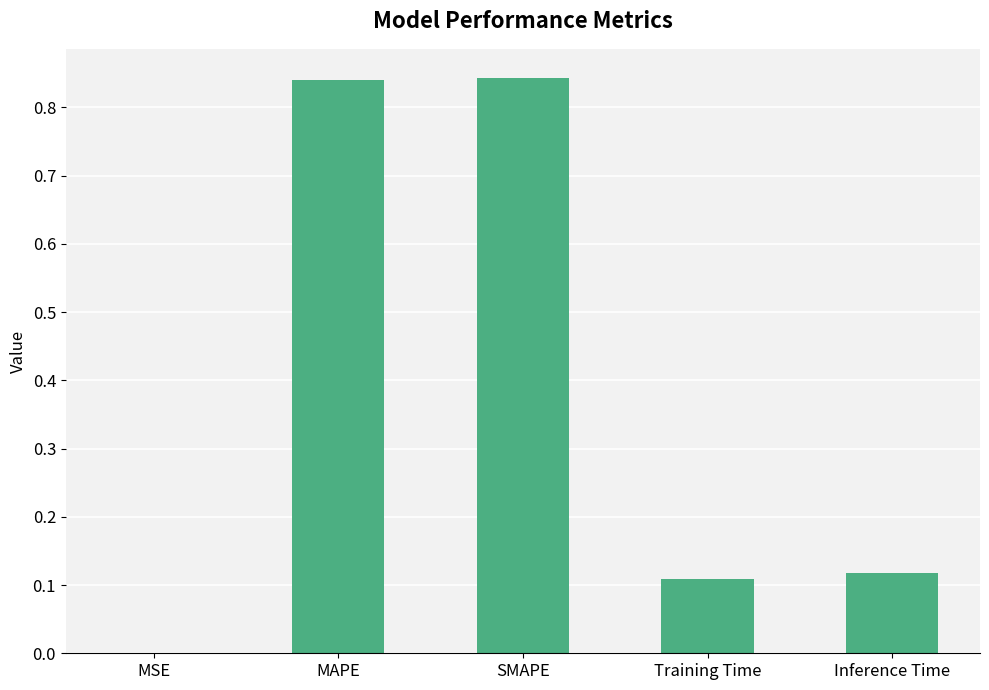

The chart shows a value of 0.0 at Training Time. True or false?

False